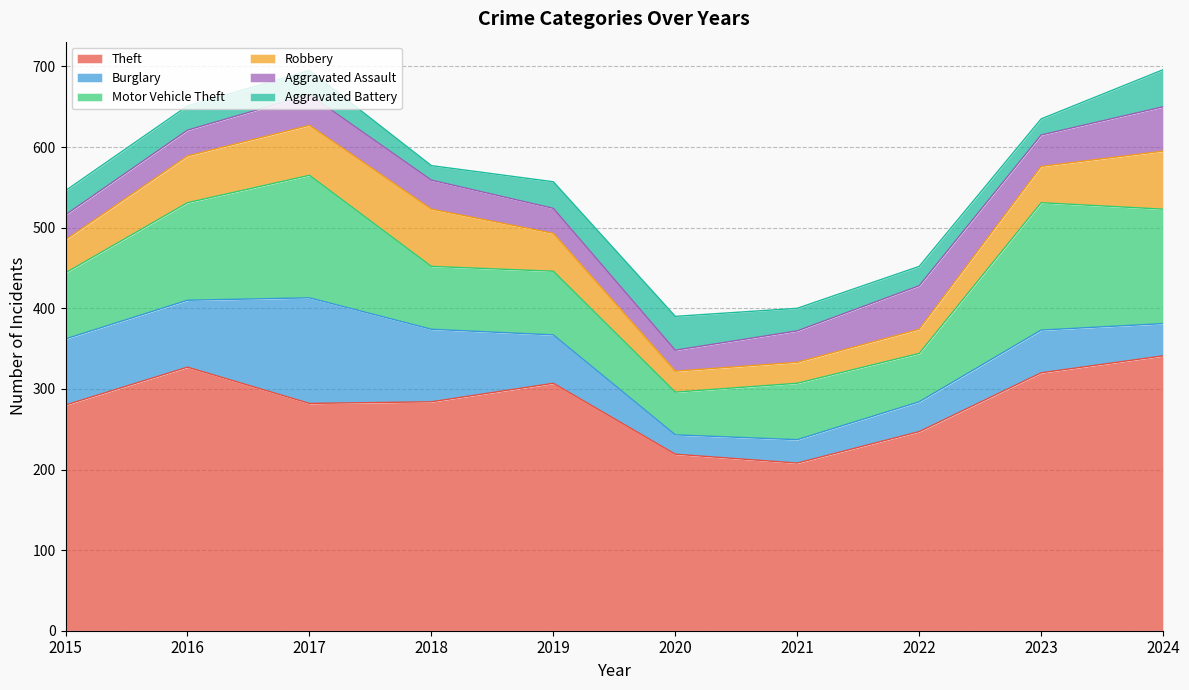

At which category does Motor Vehicle Theft reach its first local valley?

2018